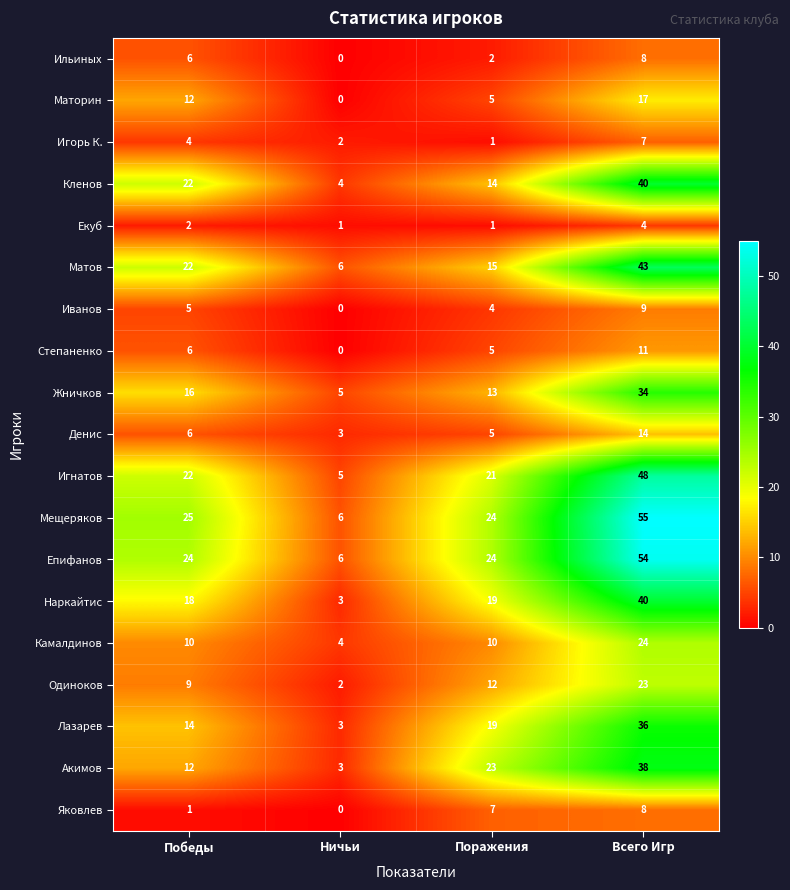

What is the difference between the maximum and second lowest values in the Екуб series?

3